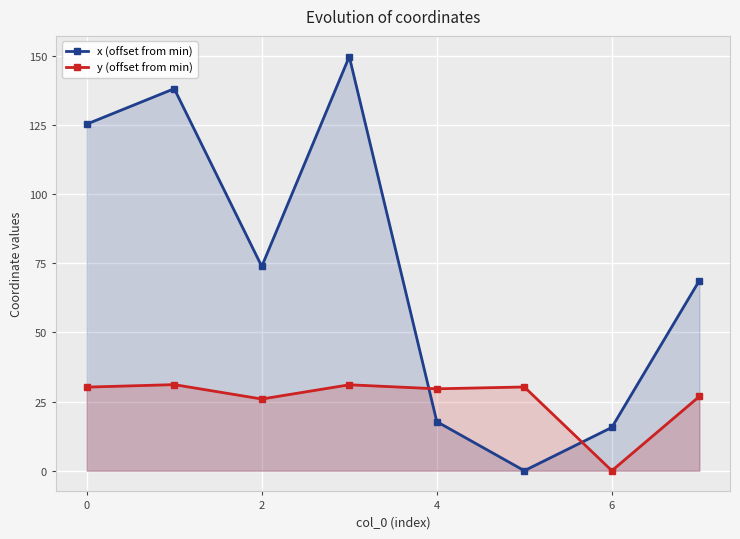

Reading right to left, what are all the values shown in this chart?

x (offset from min): 68.8	15.7	0.0	17.7	149.8	73.9	138.2	125.4
y (offset from min): 26.9	0.0	30.3	29.6	31.1	25.9	31.1	30.2